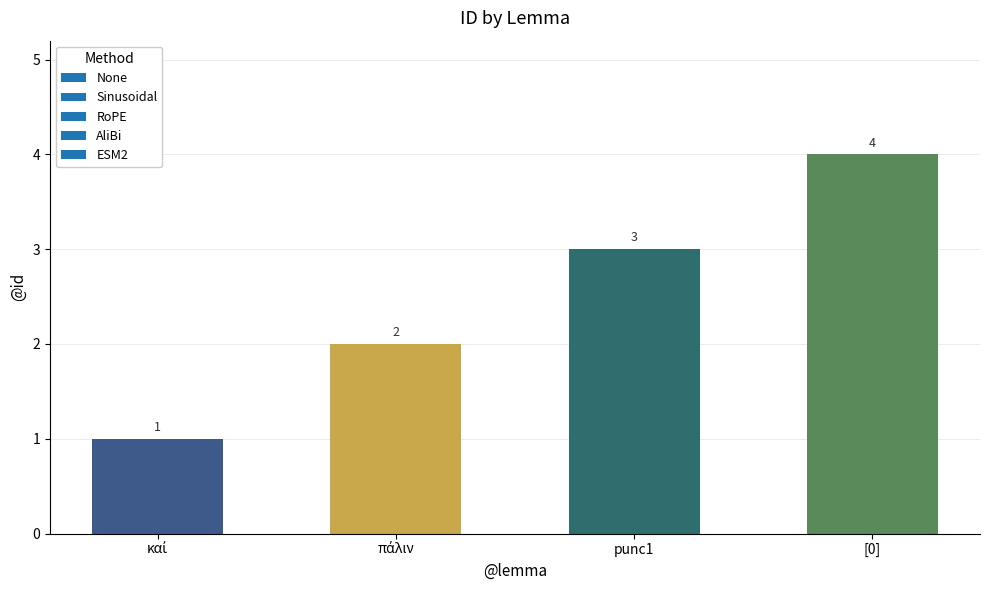

What is the sum of all values?

10